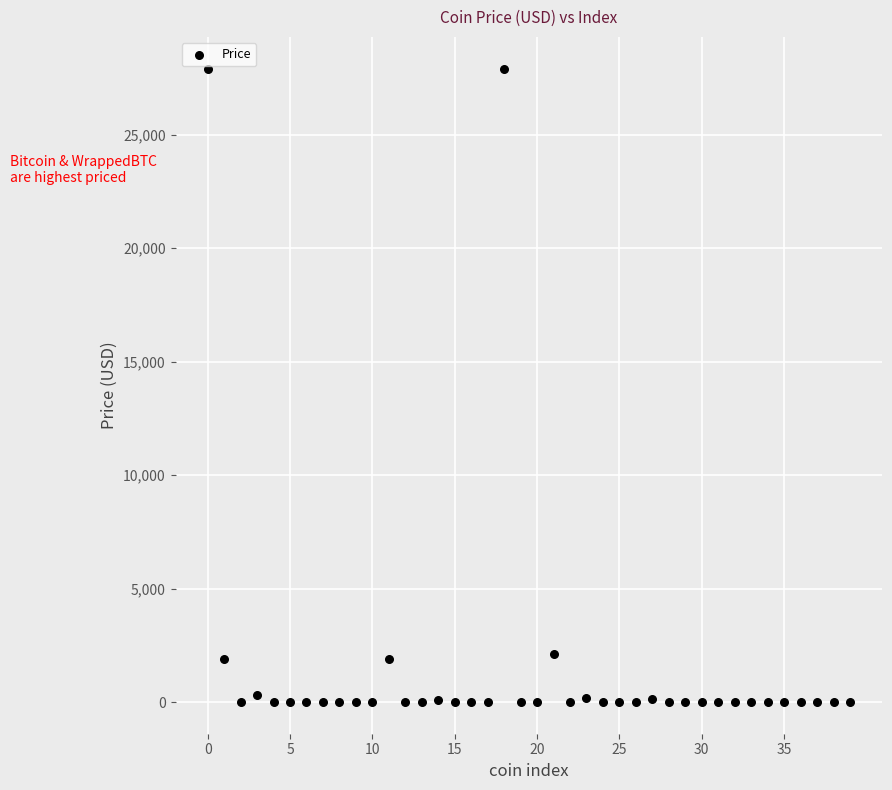

What is the range of Y values (max minus min)?

27913.0